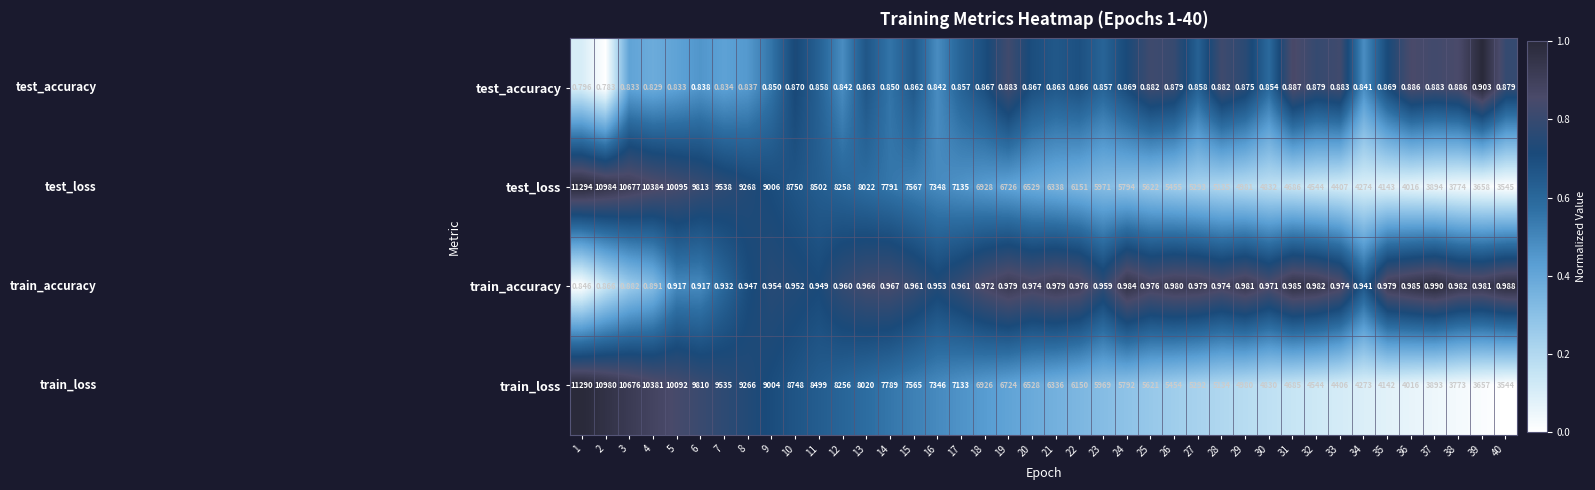

Which series has the widest spread of values?

test_loss